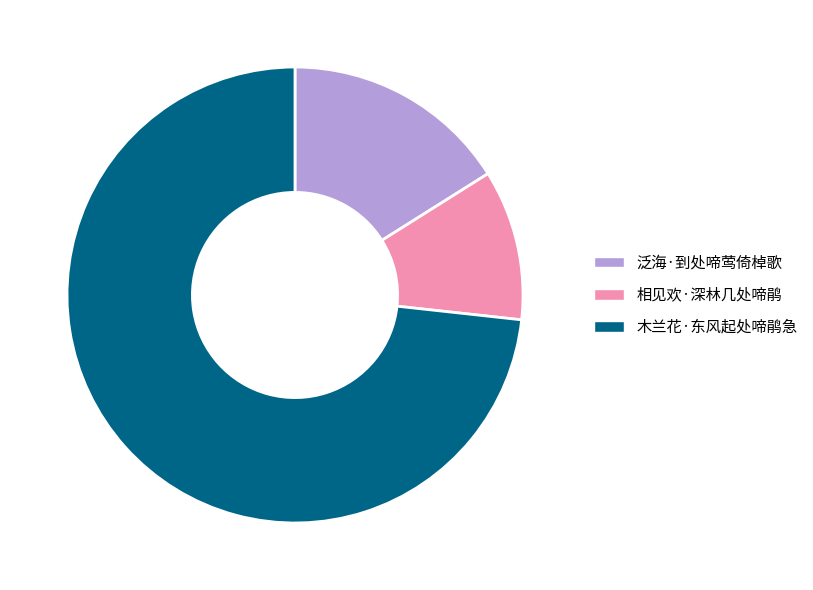

True or false: 木兰花·东风起处啼鹃急 accounts for 73% of the total.

True